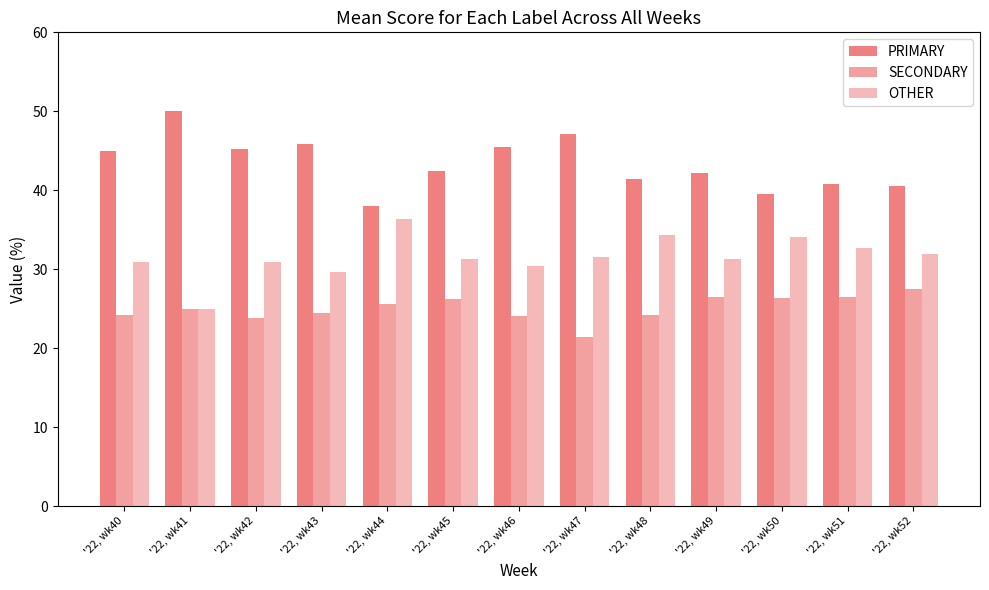

What is the average value of the PRIMARY series?

43.4